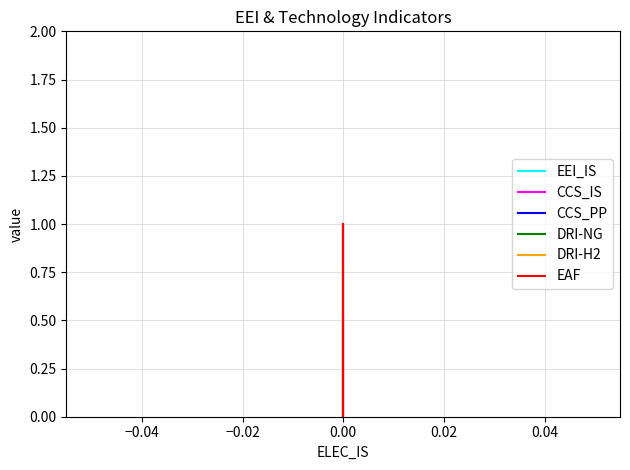

Which series ends up on top after the final intersection of DRI-NG and EEI_IS?

EEI_IS